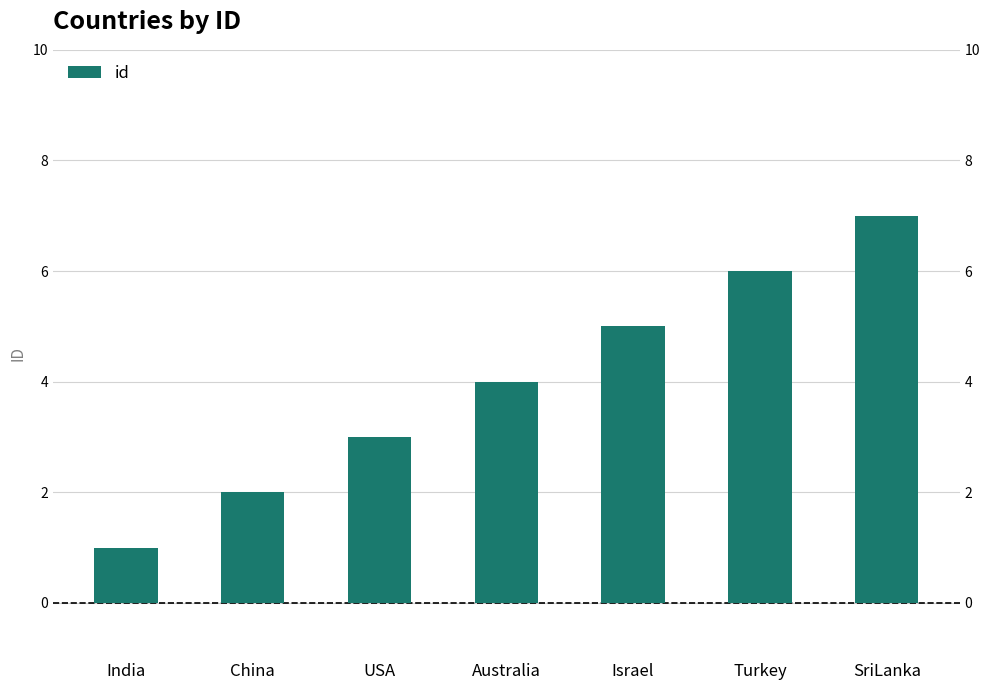

What is the difference between the values at Turkey and Israel?

1